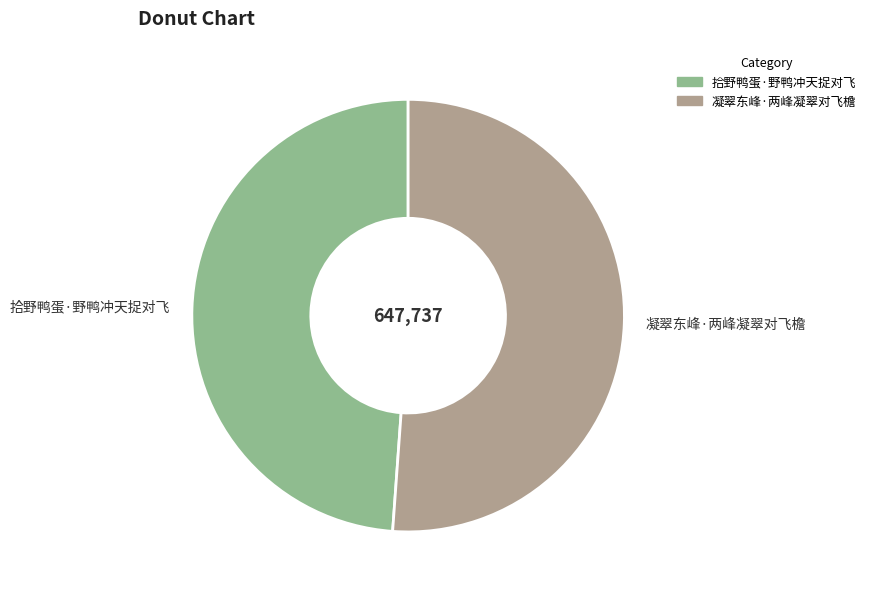

How many segments does this pie chart have?

2